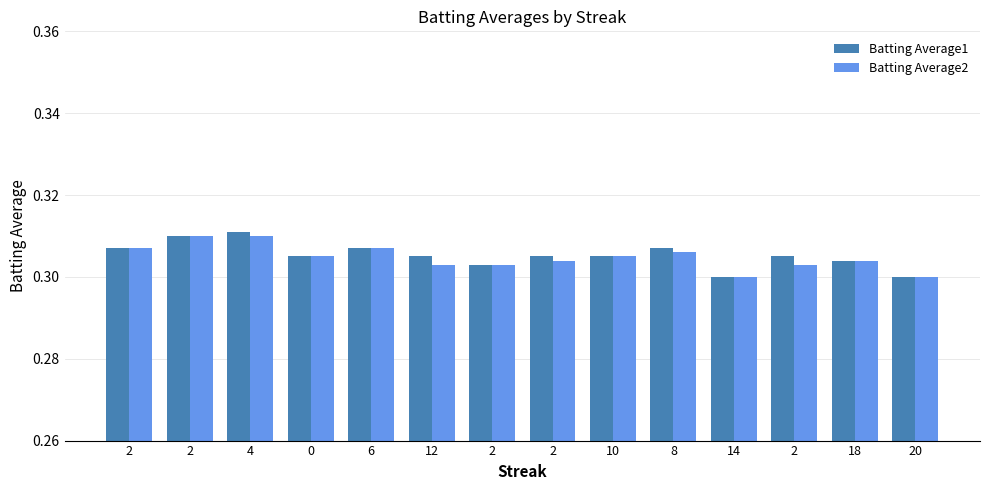

What is the greatest value displayed?

0.3